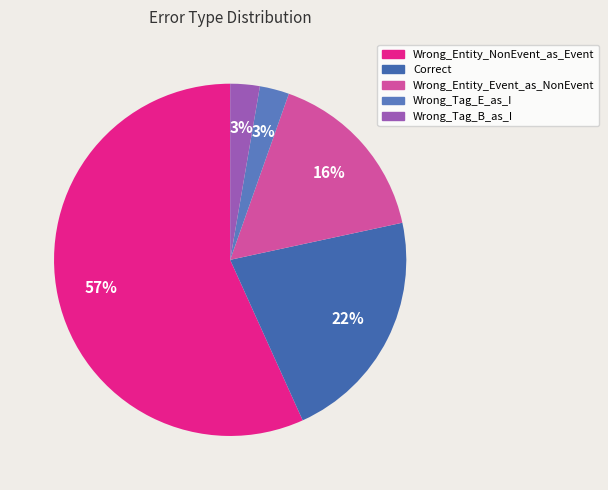

How many slices are in this pie chart?

5